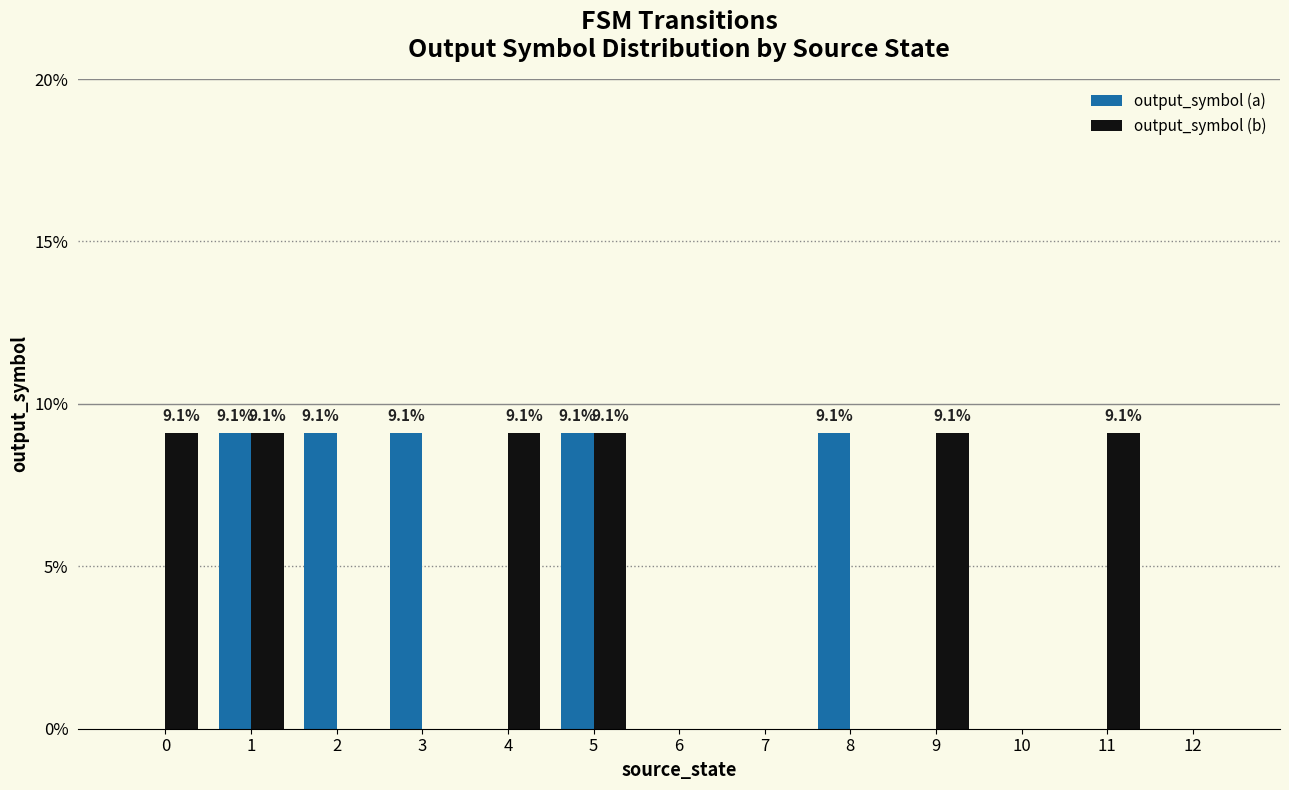

What is the maximum value for output_symbol (b)?

9.1